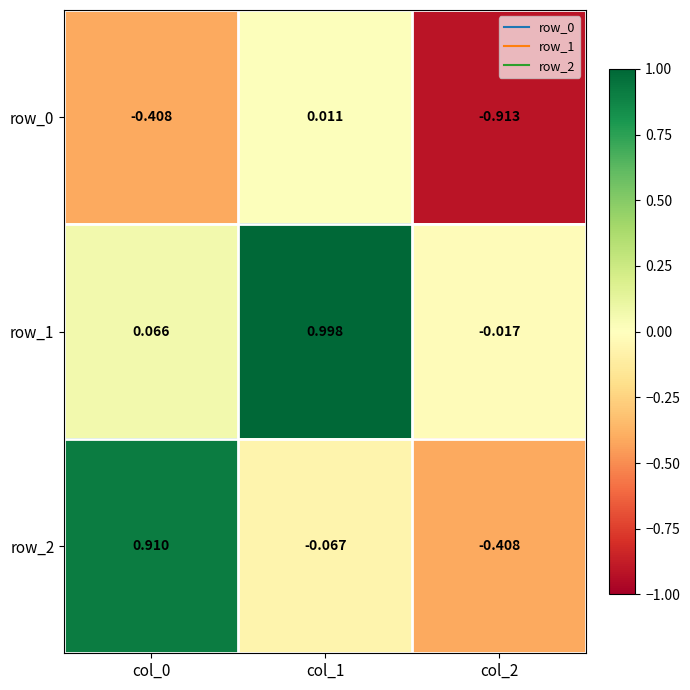

True or false: row_0 has a value of -0.6 at col_0.

False